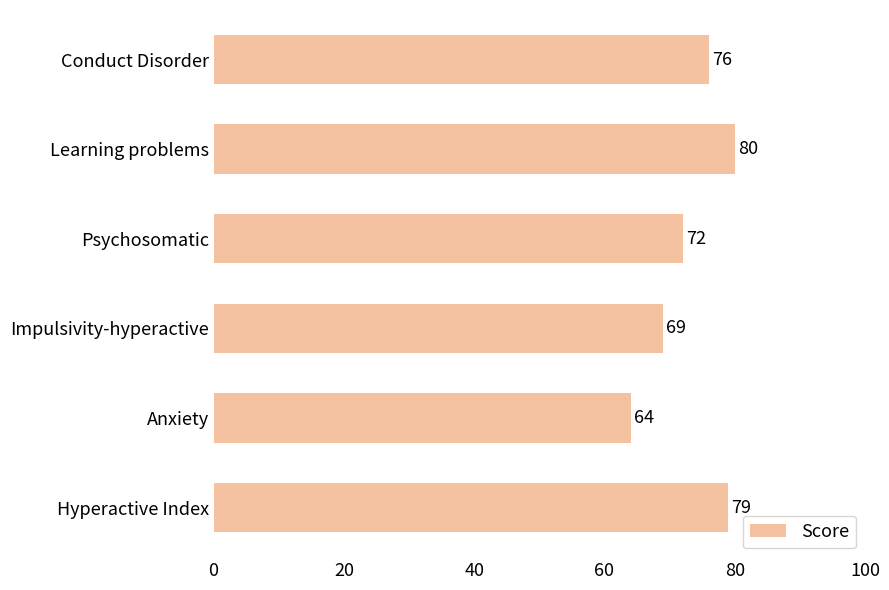

The chart shows a value of 79 at Hyperactive Index. True or false?

True